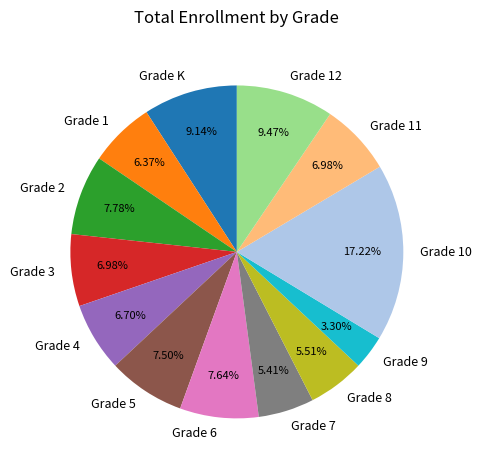

To the nearest percent, what is the average slice percentage?

8%